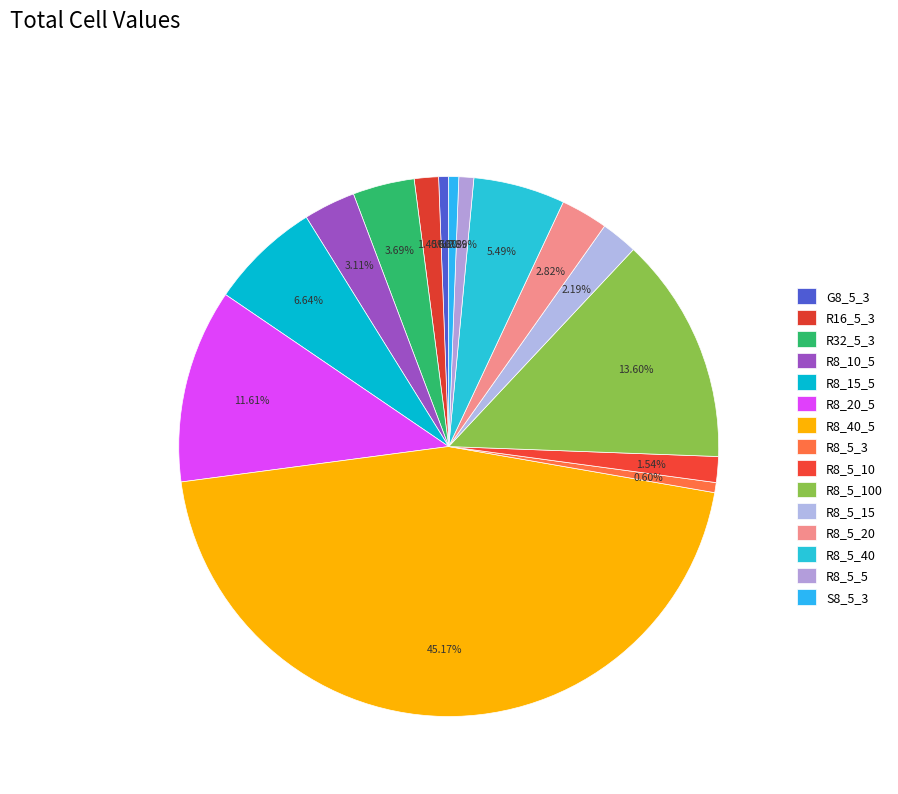

Is there a majority slice in this chart?

No